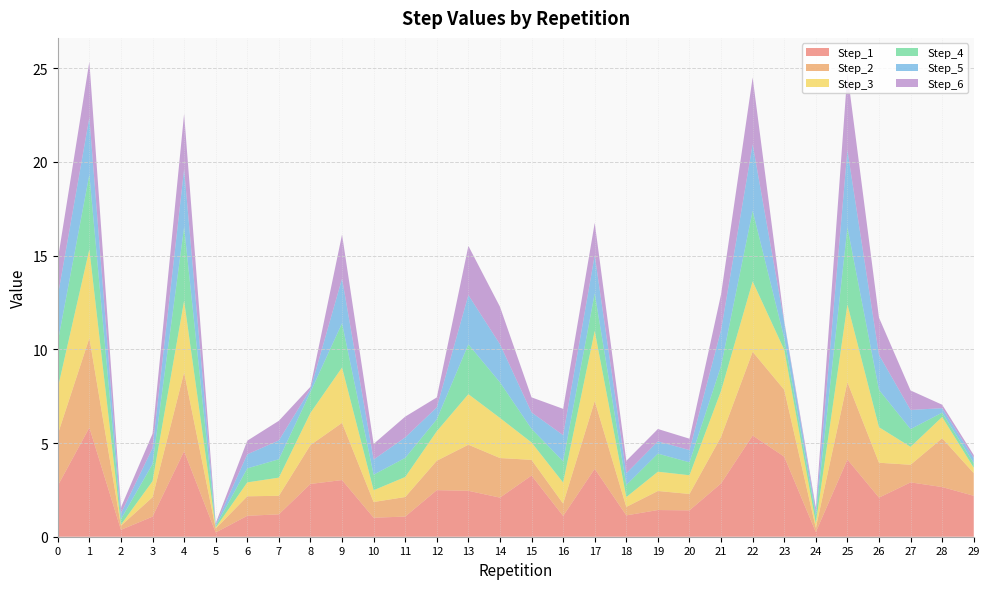

Reading right to left, extract all data points from this chart.

Step_1: 29=2.2	28=2.7	27=2.9	26=2.1	25=4.1	24=0.2	23=4.3	22=5.4	21=2.8	20=1.4	19=1.4	18=1.1	17=3.6	16=1.1	15=3.3	14=2.1	13=2.5	12=2.5	11=1.1	10=1.0	9=3.0	8=2.8	7=1.2	6=1.1	5=0.2	4=4.6	3=1.1	2=0.4	1=5.8	0=2.7
Step_2: 29=1.2	28=2.6	27=0.9	26=1.9	25=4.1	24=0.2	23=3.6	22=4.5	21=2.5	20=0.9	19=1.0	18=0.5	17=3.6	16=0.7	15=0.8	14=2.1	13=2.5	12=1.6	11=1.0	10=0.8	9=3.1	8=2.1	7=1.0	6=1.0	5=0.2	4=4.2	3=1.0	2=0.2	1=4.8	0=2.7
Step_3: 29=0.3	28=1.1	27=1.0	26=1.9	25=4.1	24=0.2	23=2.1	22=3.8	21=2.5	20=1.0	19=1.0	18=0.5	17=3.7	16=1.1	15=0.9	14=2.1	13=2.7	12=1.6	11=1.1	10=0.6	9=3.0	8=1.7	7=1.0	6=0.7	5=0.0	4=3.8	3=0.9	2=0.1	1=4.7	0=2.5
Step_4: 29=0.3	28=0.2	27=0.9	26=2.0	25=4.1	24=0.4	23=0.6	22=3.8	21=1.3	20=0.7	19=1.0	18=0.6	17=2.0	16=1.1	15=0.7	14=1.9	13=2.7	12=0.6	11=1.0	10=0.8	9=2.4	8=1.1	7=1.0	6=0.7	5=0.1	4=3.9	3=0.9	2=0.3	1=4.0	0=2.5
Step_5: 29=0.3	28=0.2	27=1.0	26=1.9	25=4.1	24=0.2	23=0.8	22=3.5	21=1.9	20=0.7	19=0.7	18=0.6	17=2.0	16=1.4	15=0.9	14=2.0	13=2.6	12=0.6	11=1.1	10=0.8	9=2.4	8=0.2	7=1.0	6=0.8	5=0.1	4=3.1	3=0.8	2=0.3	1=3.0	0=2.4
Step_6: 29=0.2	28=0.2	27=1.0	26=2.0	25=4.1	24=0.2	23=0.1	22=3.6	21=1.9	20=0.6	19=0.7	18=0.7	17=1.7	16=1.4	15=0.8	14=2.0	13=2.6	12=0.5	11=1.1	10=0.8	9=2.4	8=0.1	7=1.0	6=0.7	5=0.1	4=2.9	3=0.8	2=0.3	1=3.0	0=1.9